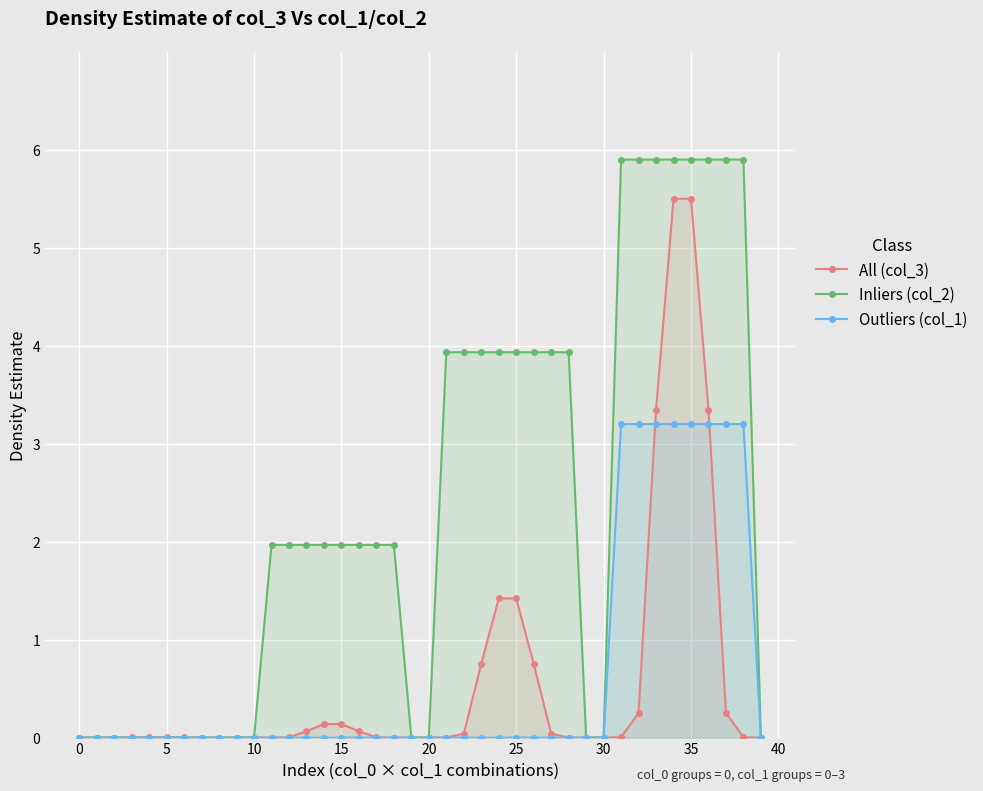

What is the difference between the maximum and second lowest values in the All (col_3) series?

5.5